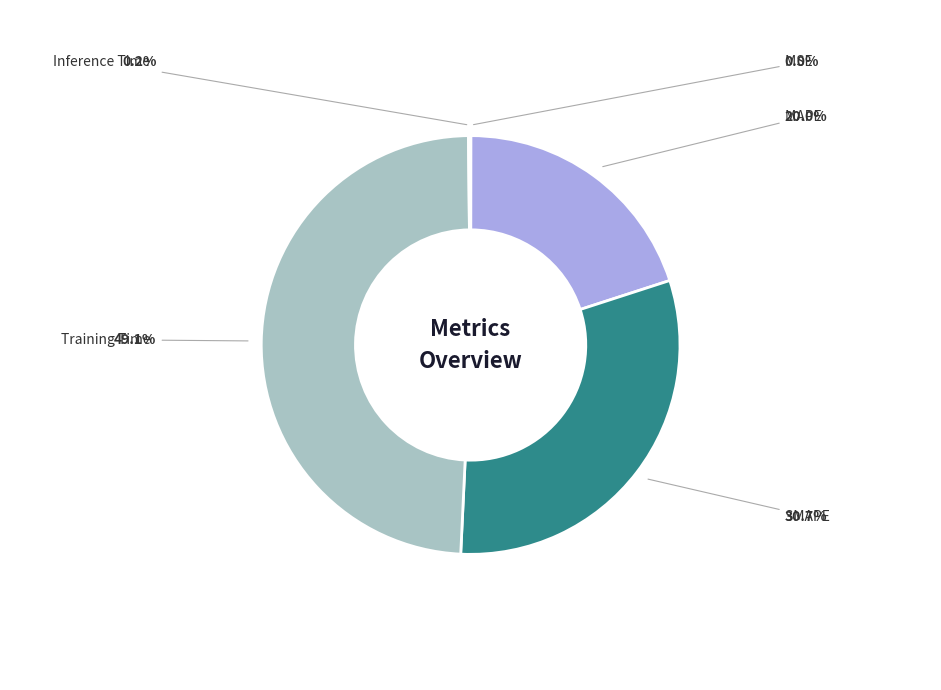

Does any single category account for the majority?

No